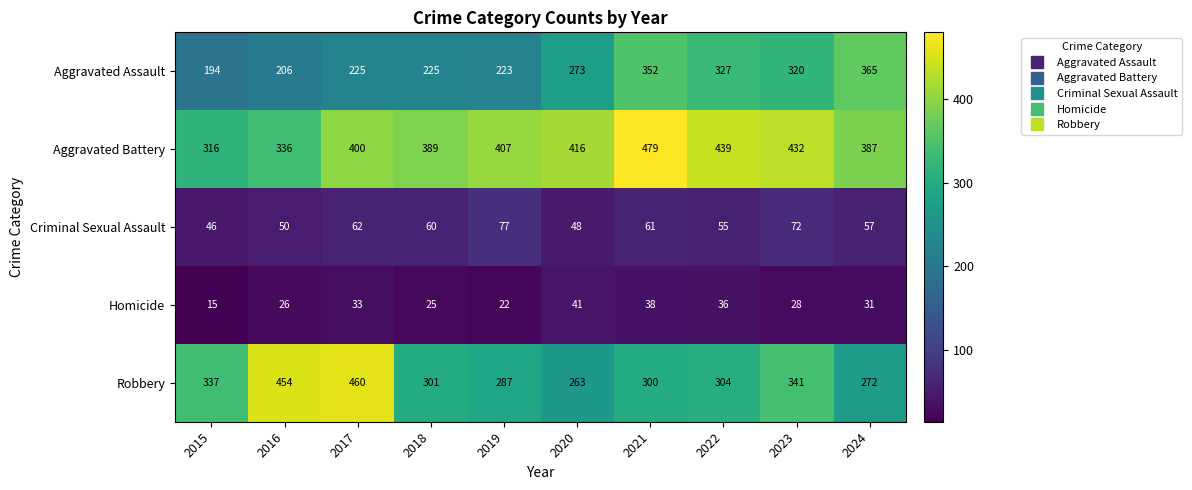

Is the value of Robbery at 2021 greater than the value of Aggravated Battery at 2024?

No